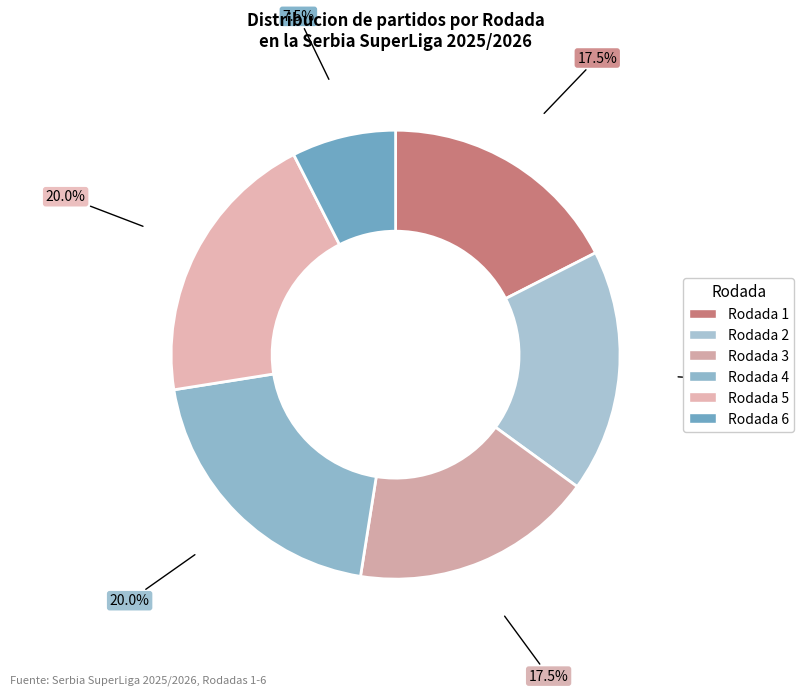

Do Rodada 2 and Rodada 1 together represent more than half of the pie?

No